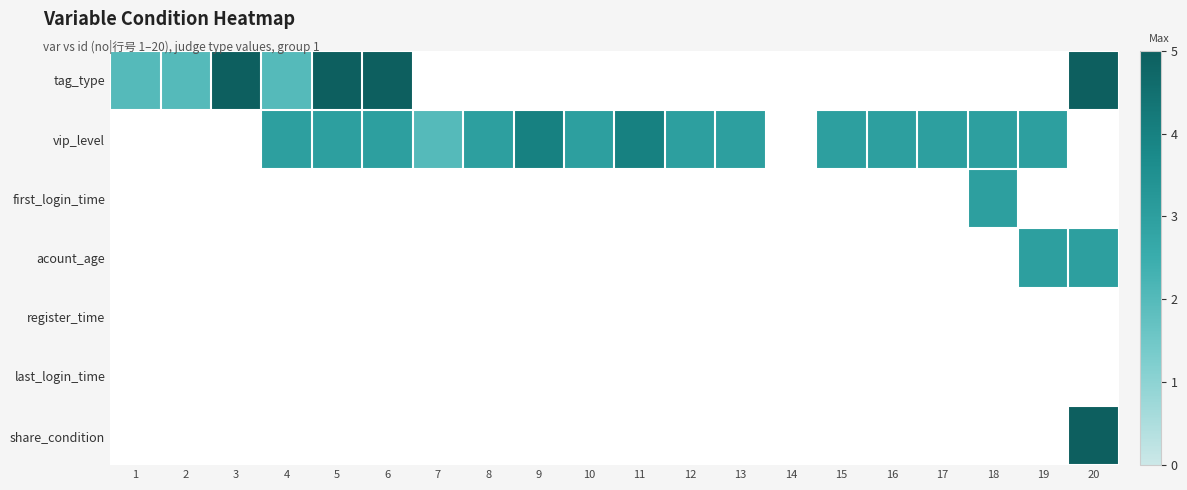

Which series has the largest range (max minus min)?

tag_type